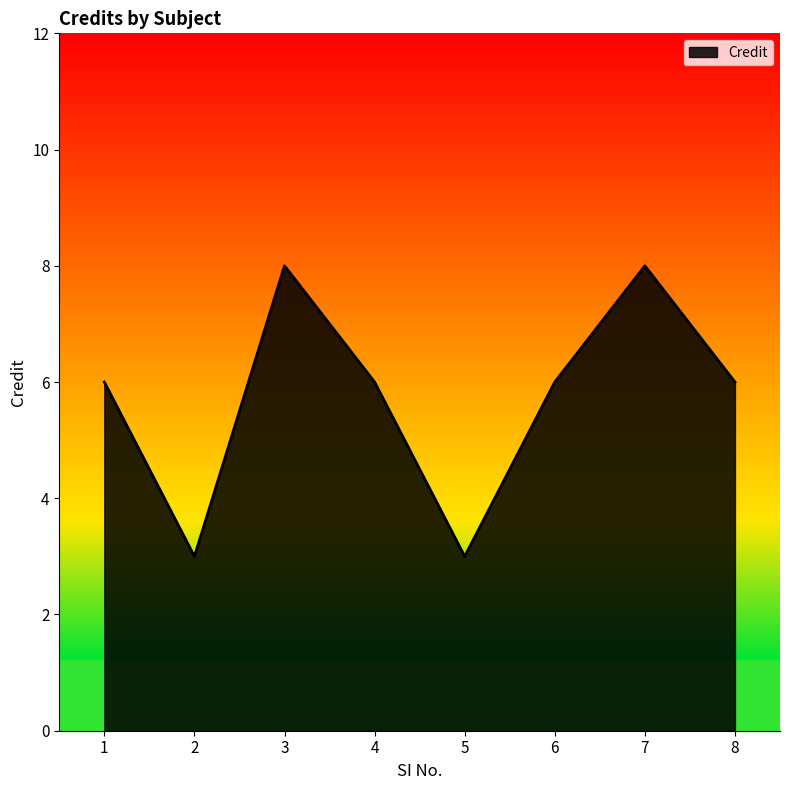

The chart shows a value of 6 at 1. True or false?

True